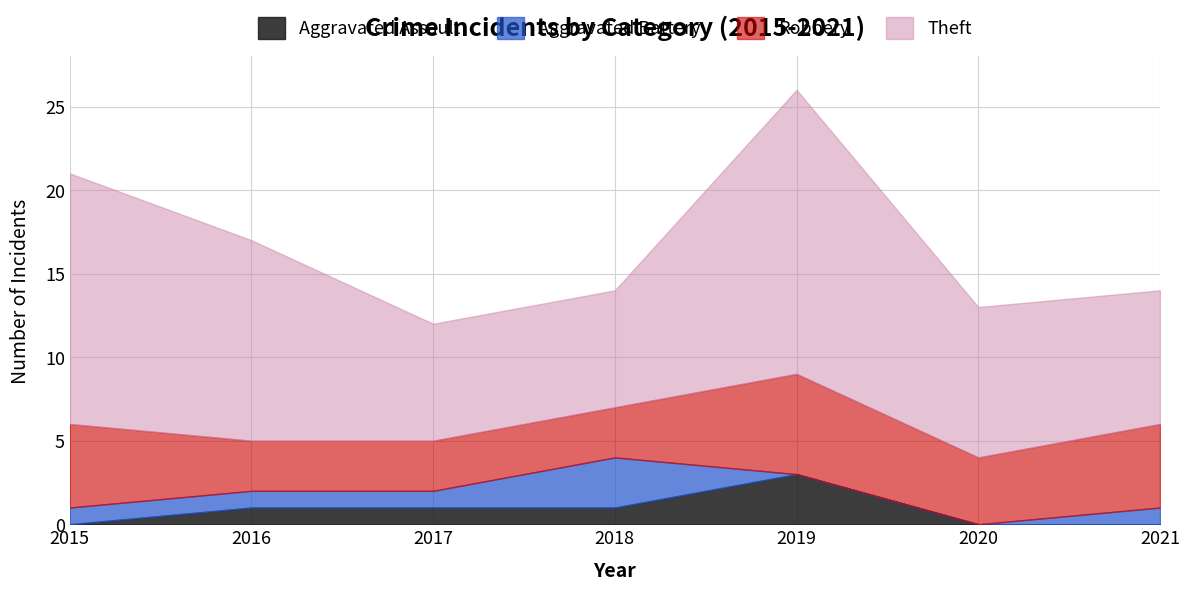

What is the sum of all Theft values?

75